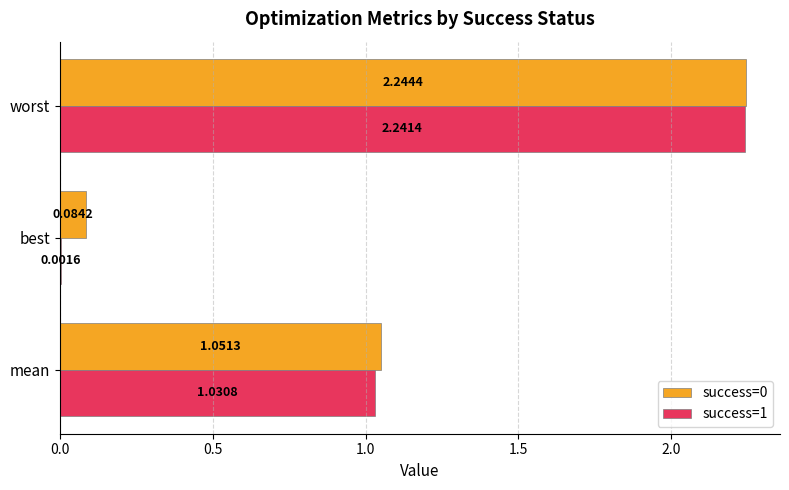

What is the sum of all success=1 values?

3.3